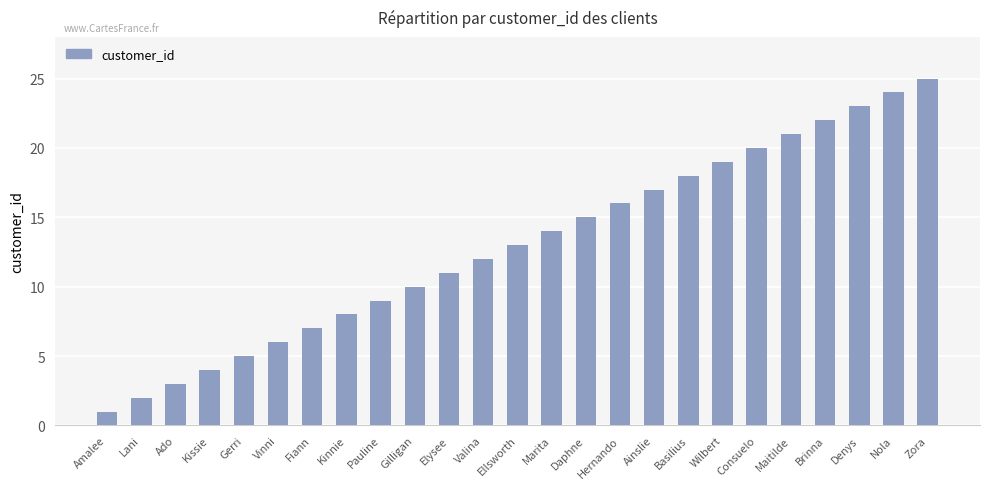

List the labels in order of value, smallest first.

Amalee, Lani, Ado, Kissie, Gerri, Vinni, Fiann, Kinnie, Pauline, Gilligan, Elysee, Valina, Ellsworth, Marita, Daphne, Hernando, Ainslie, Basilius, Wilbert, Consuelo, Maitilde, Brinna, Denys, Nola, Zora